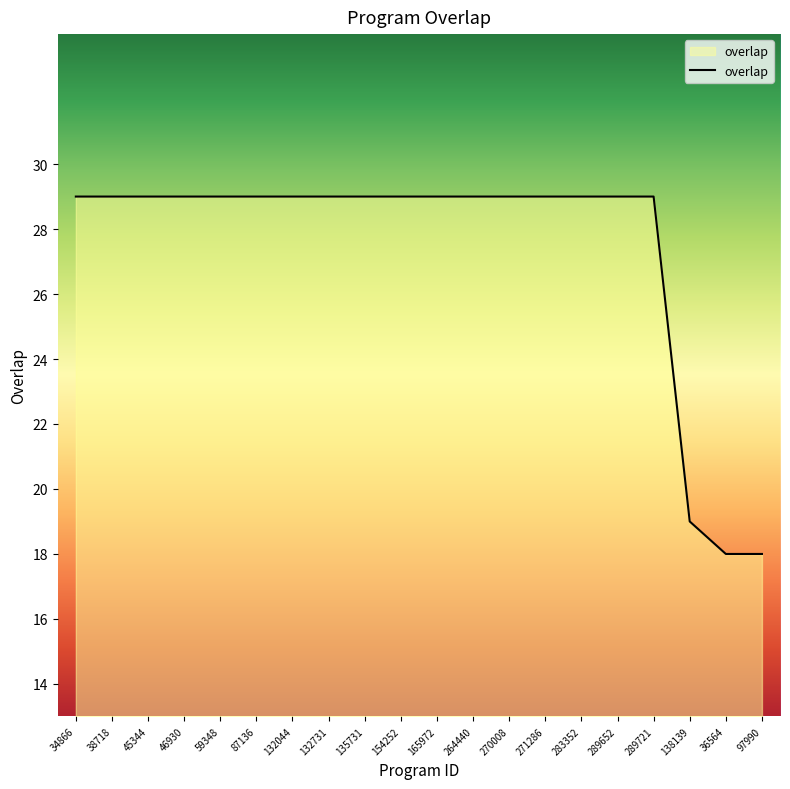

What position from the left is 87136?

6